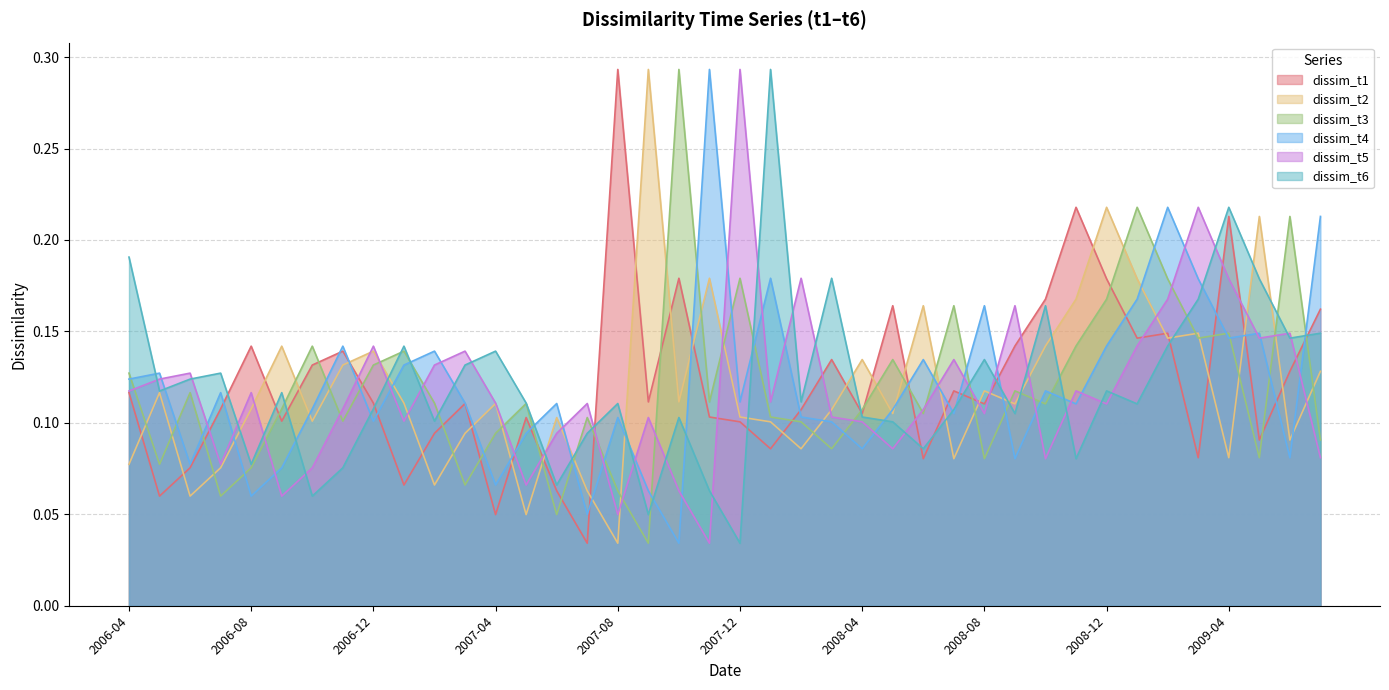

Where do dissim_t3 and dissim_t2 first cross each other?

2006-04 and 2006-05